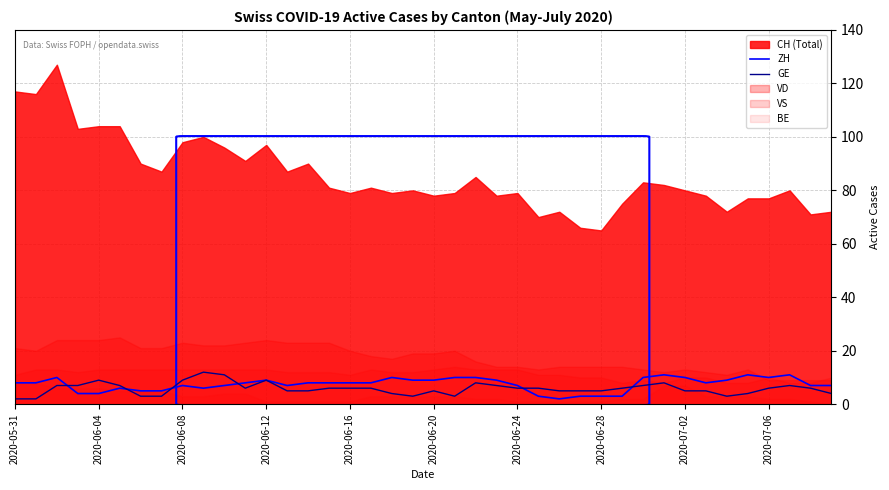

What is the highest value of the GE series?

12